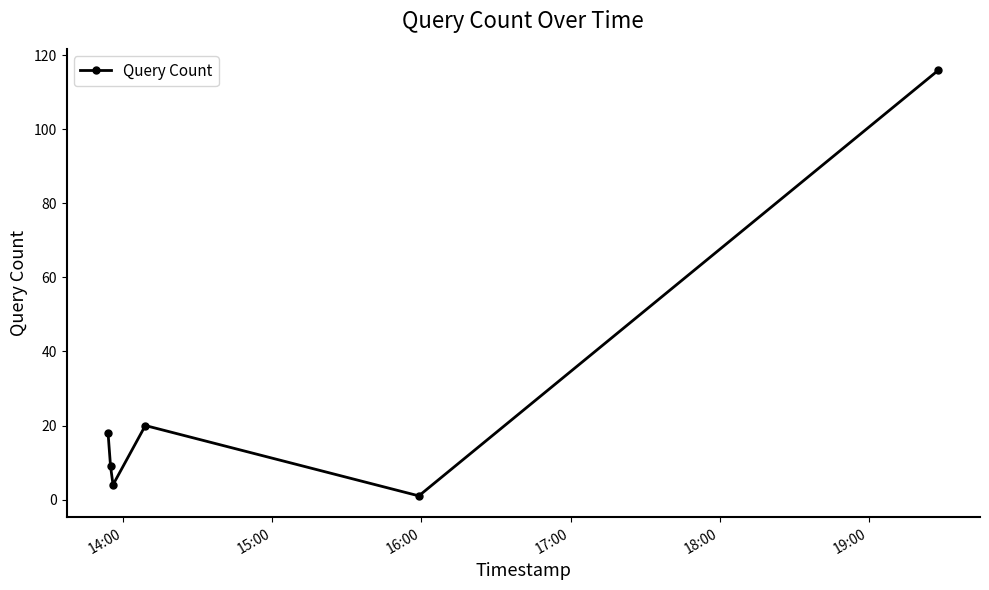

How many lines are shown in the chart?

1